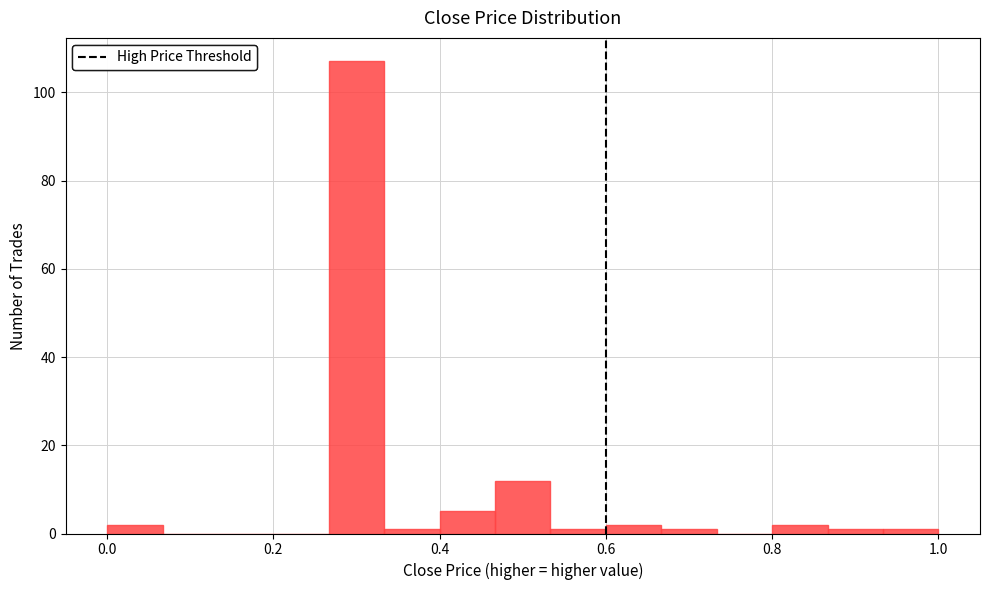

Around what value on the x-axis is the tallest bar? Give the approximate position of its centre, as read against the axis.

0.30